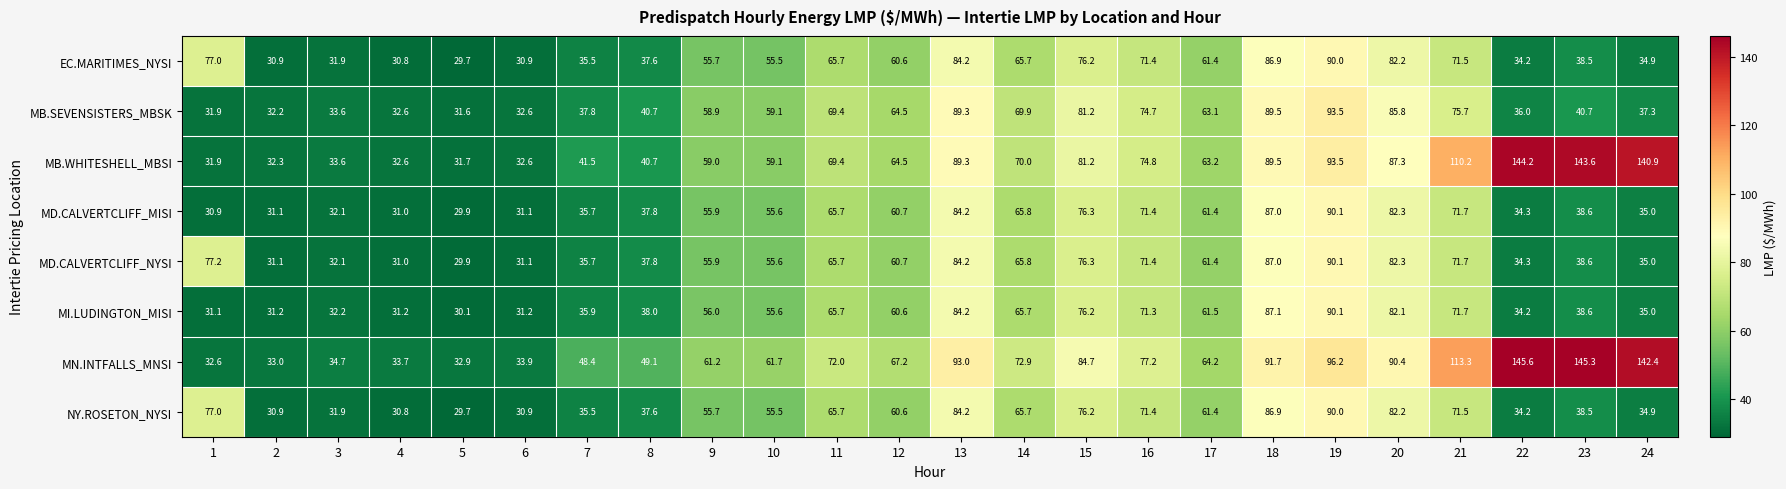

What is the difference between the highest and lowest values at 6?

3.0